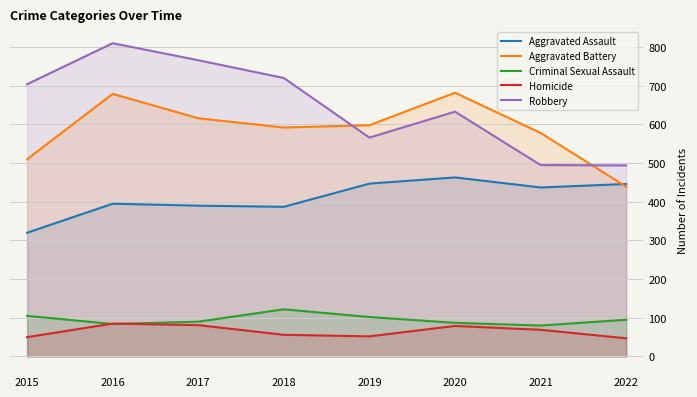

True or false: Criminal Sexual Assault and Aggravated Battery intersect in this chart.

False